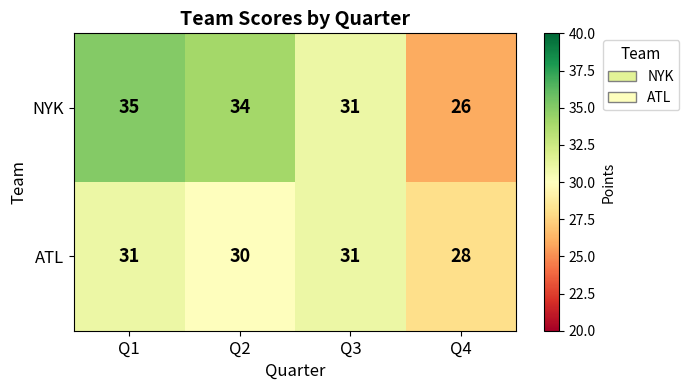

Which series has the largest range (max minus min)?

NYK